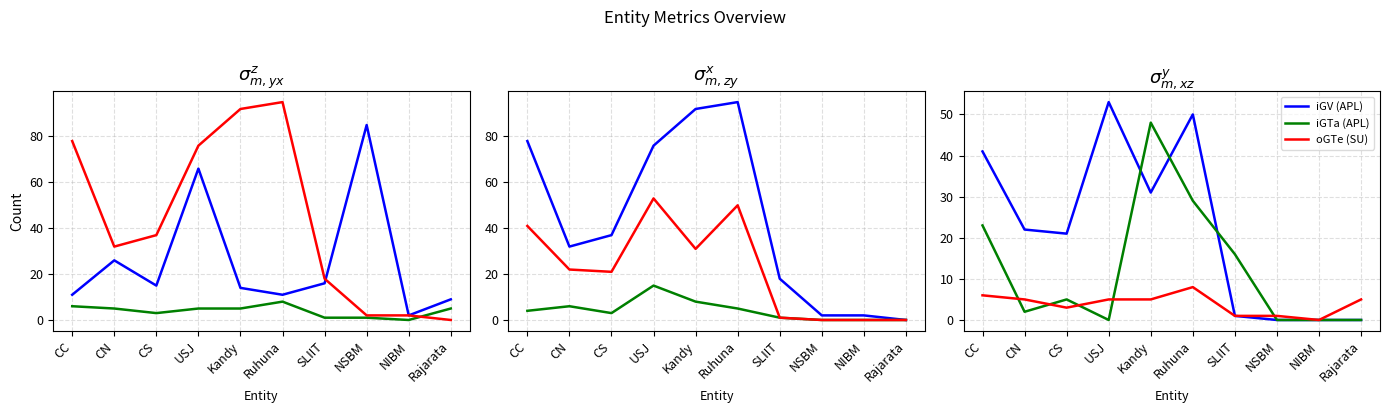

How many categories are shown in the chart?

10